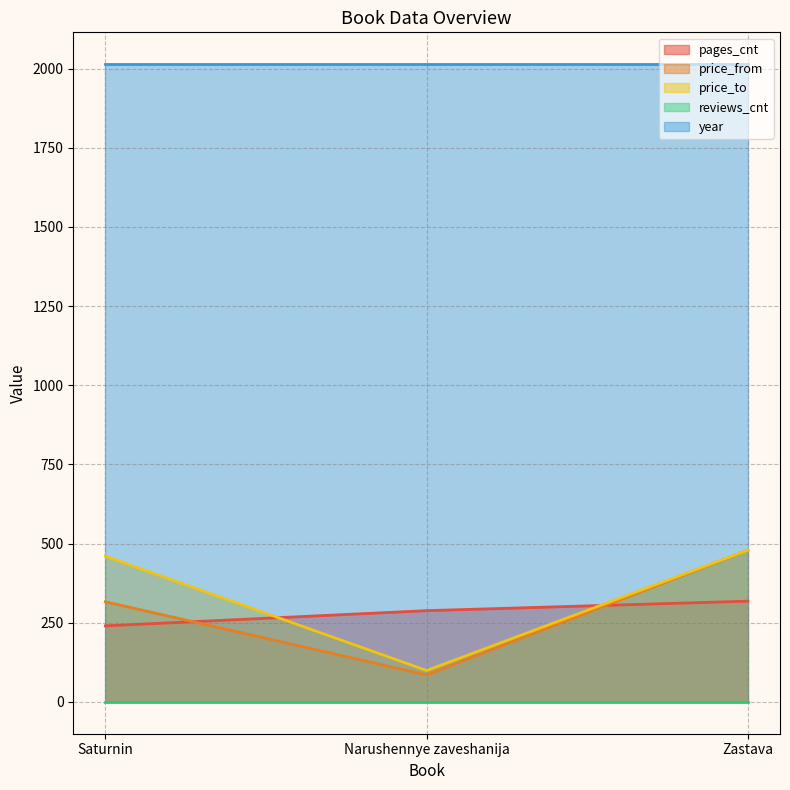

How many categories are shown in the chart?

3